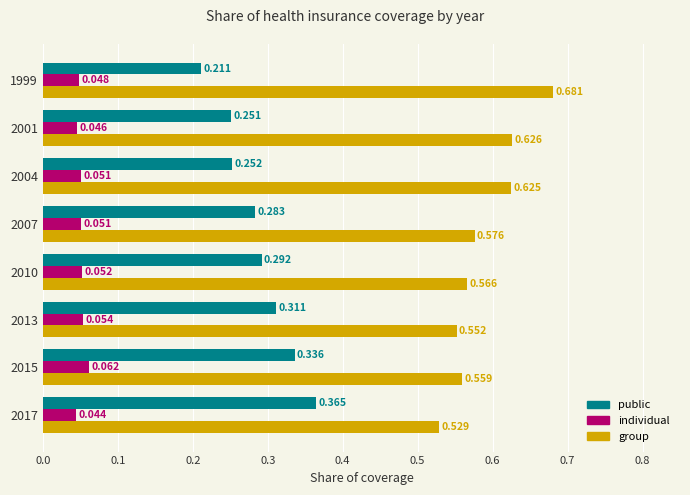

Count the number of data series in this chart.

3